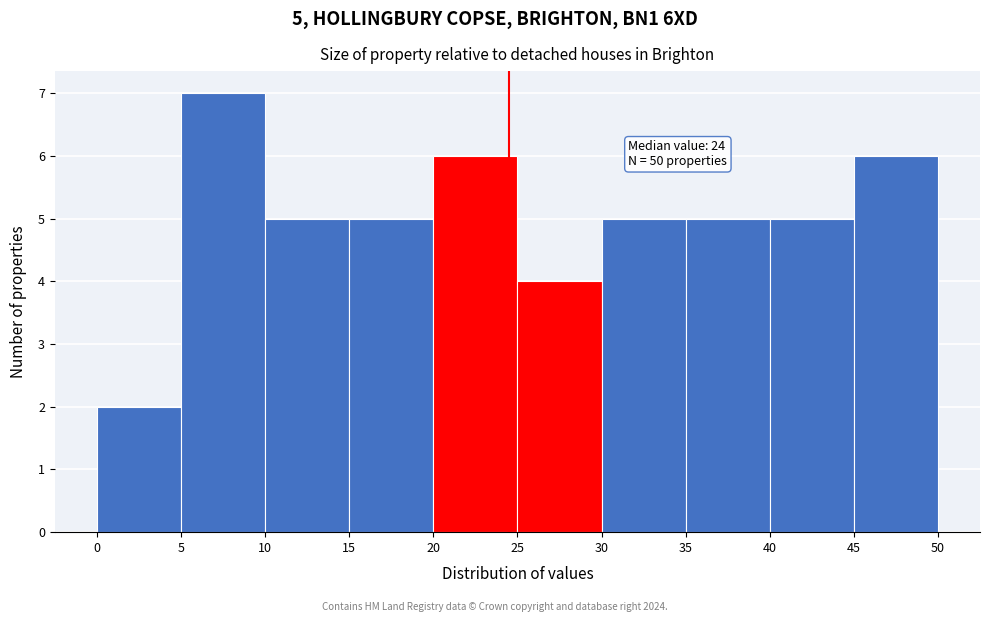

Over which range of the x-axis is the bar tallest?

5 to 10